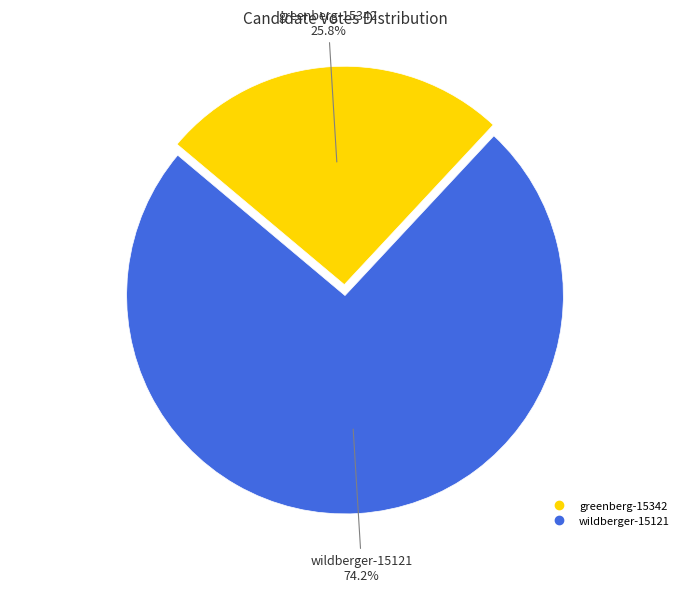

Is there any slice that represents more than half of the pie?

Yes